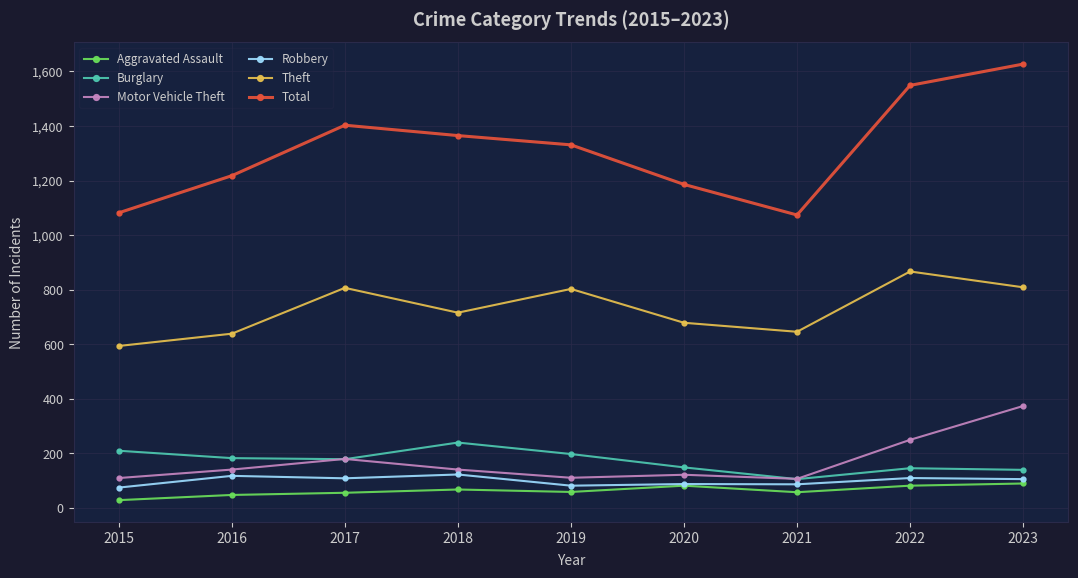

How many categories are shown in the chart?

9